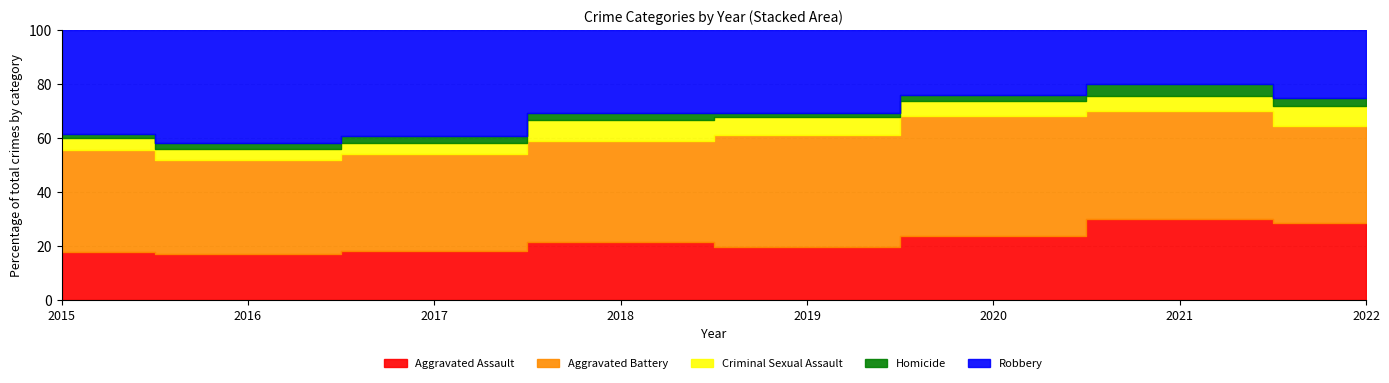

Which category has the lowest value in the Homicide series?

2015